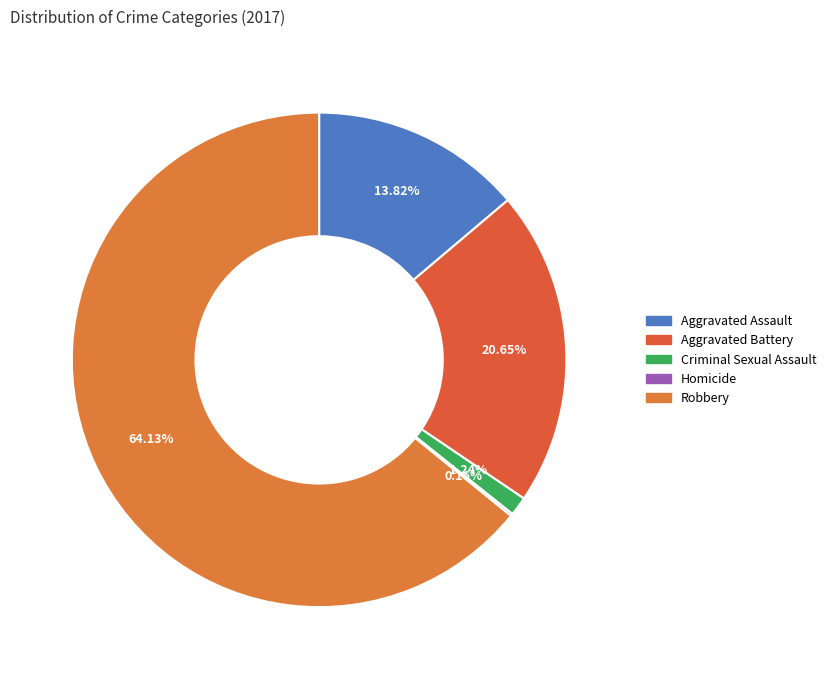

To the nearest percent, what is the difference between the largest and smallest slice percentages?

64%